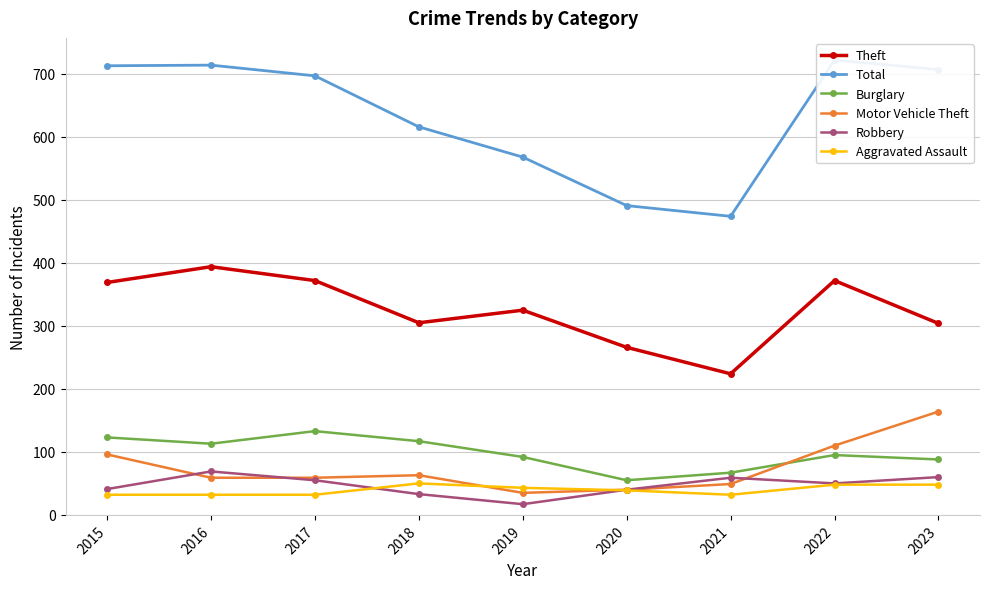

Which series has the largest range (max minus min)?

Total